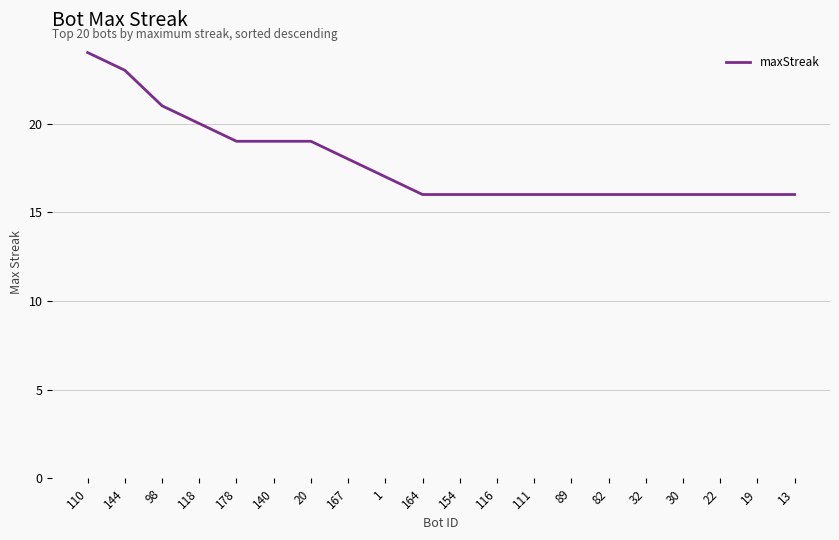

How many lines are shown in the chart?

1